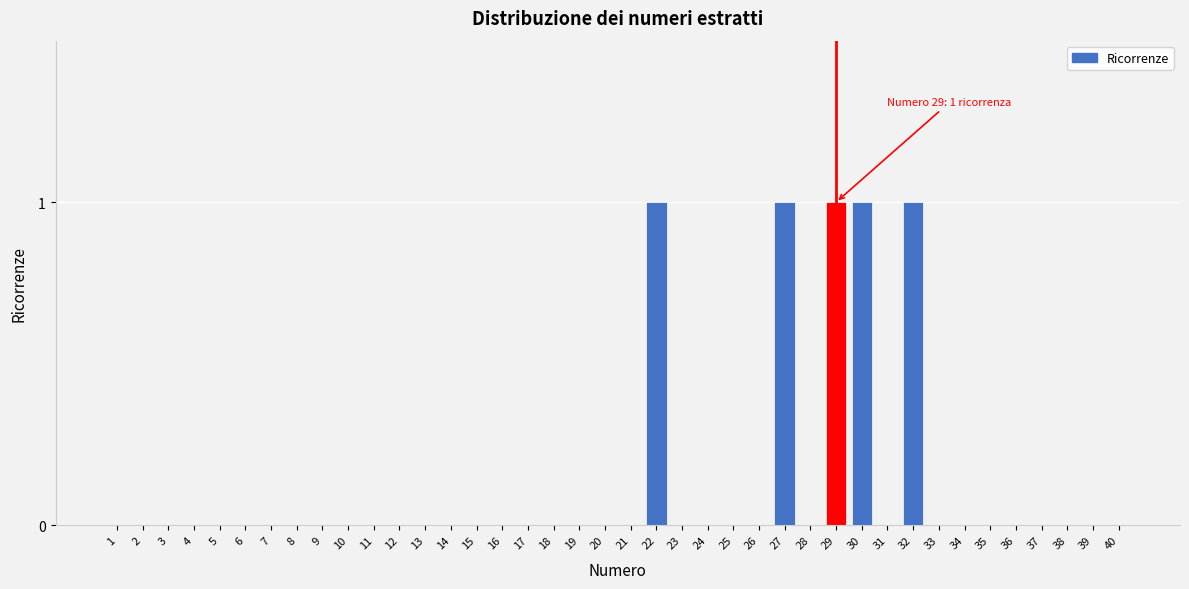

Between 2 and 29, which is larger?

29